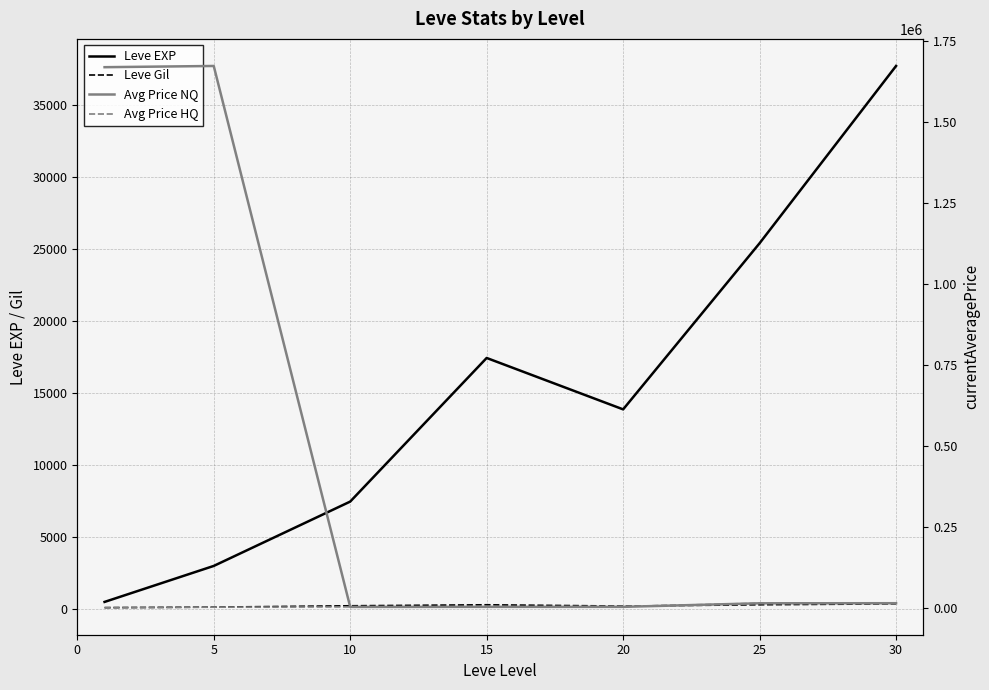

How many interior local peaks does the Avg Price NQ series have?

1